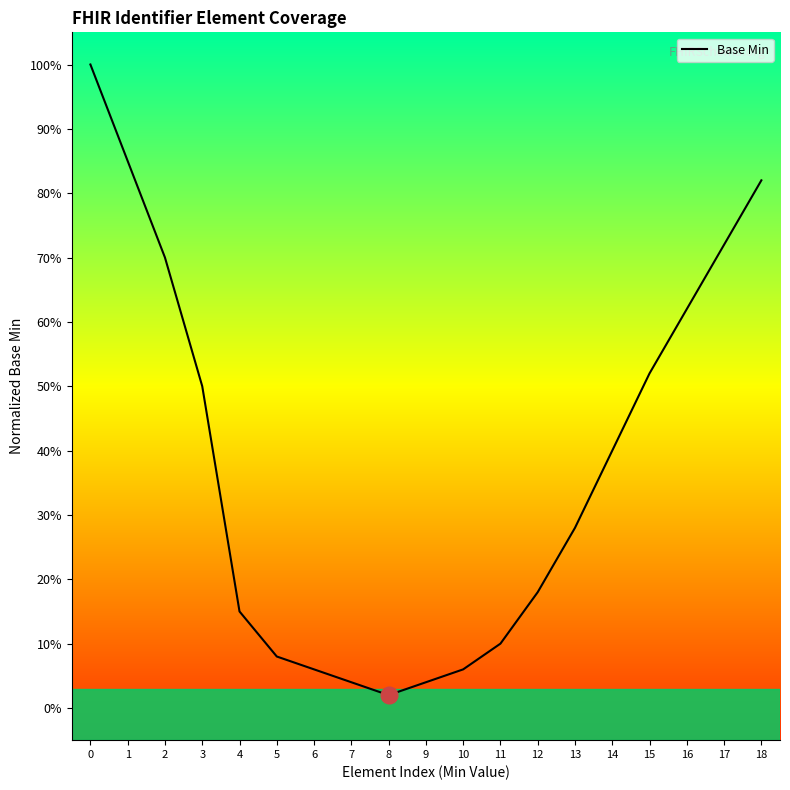

What is the sum of all values?

7.1